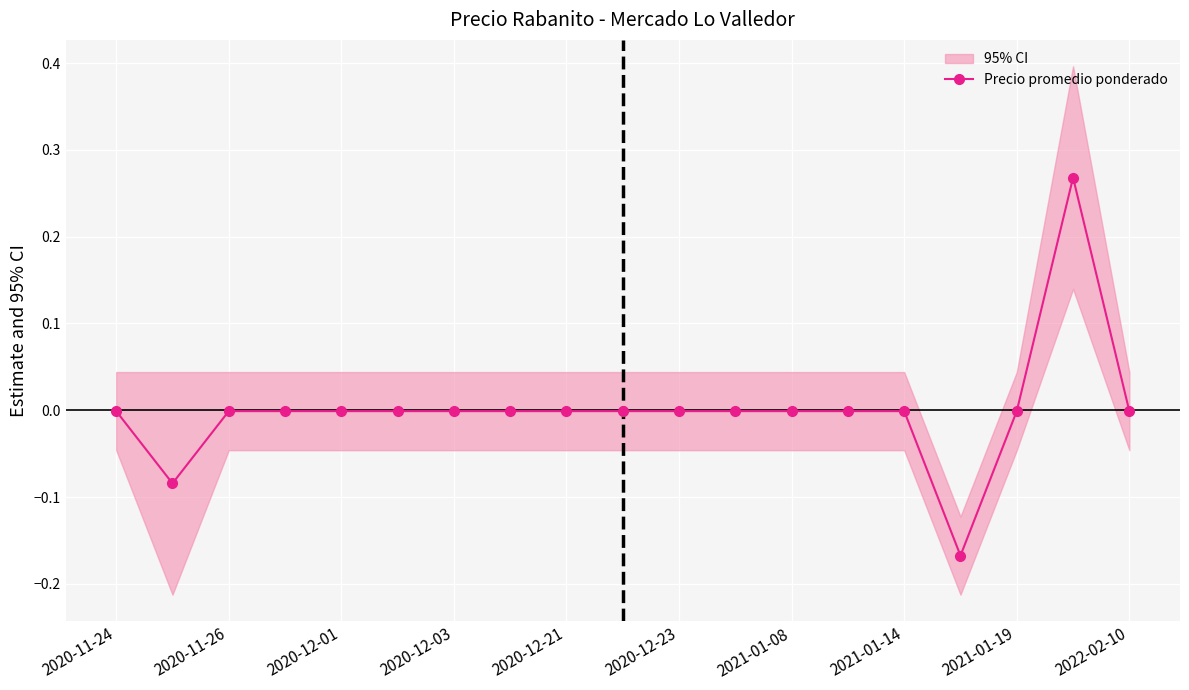

How many lines are shown in the chart?

1